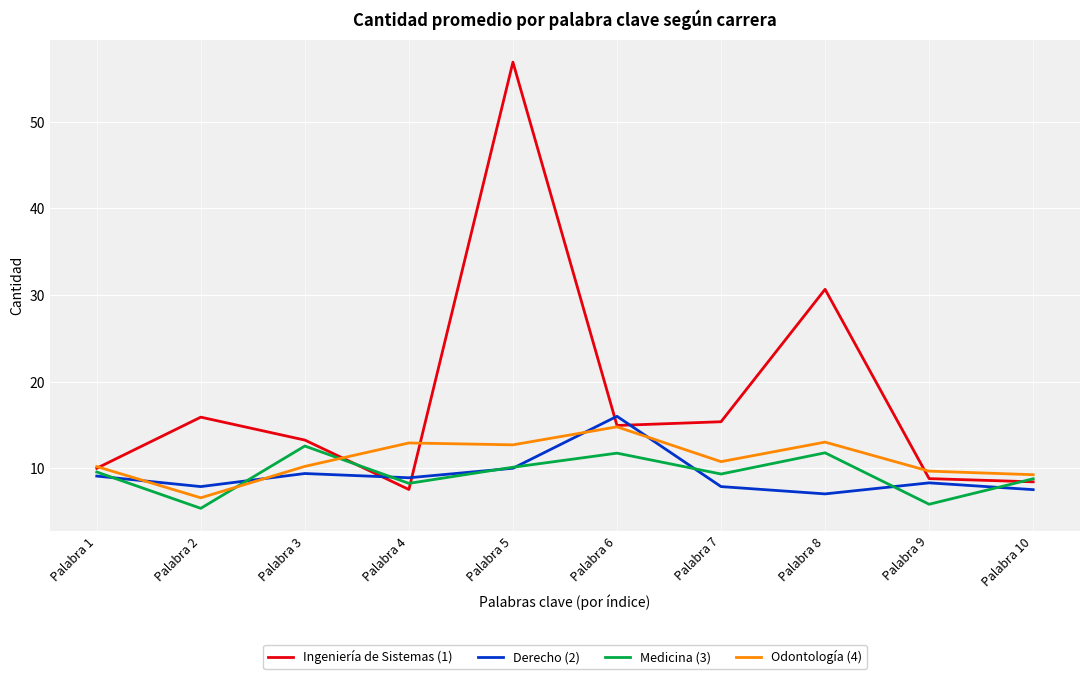

At which label does Ingeniería de Sistemas (1) reach its peak?

Palabra 5